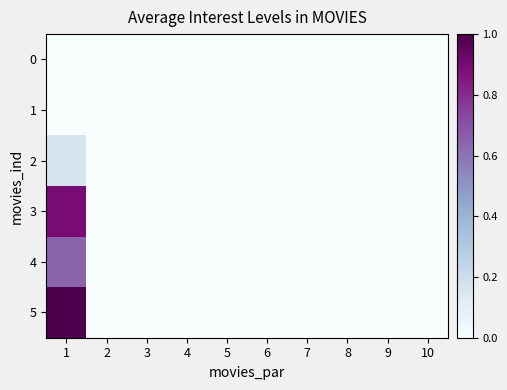

Which series has the largest total across all categories?

5